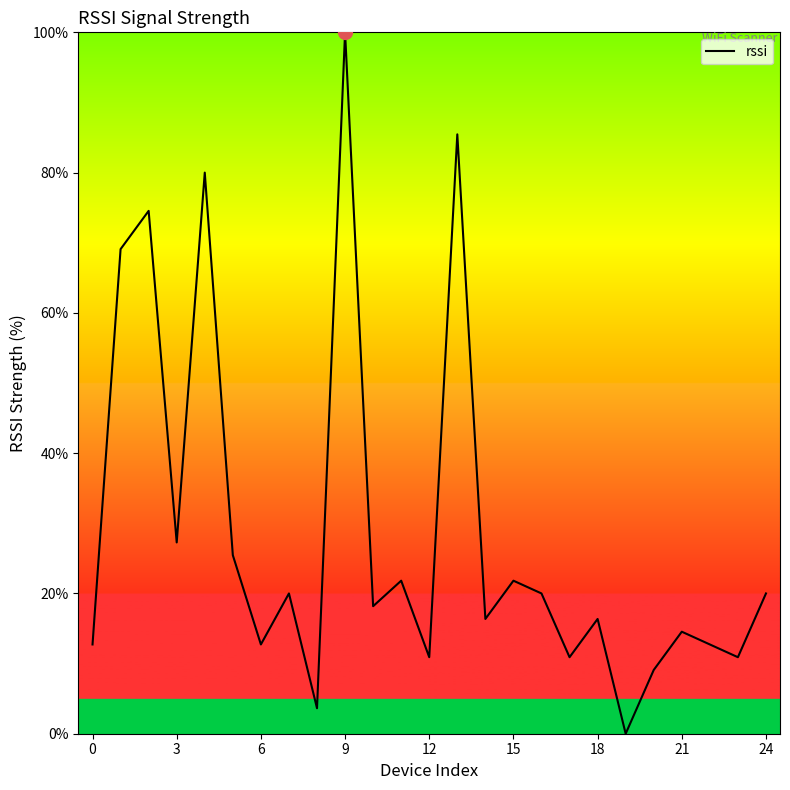

What is the maximum value shown in the chart?

100.0